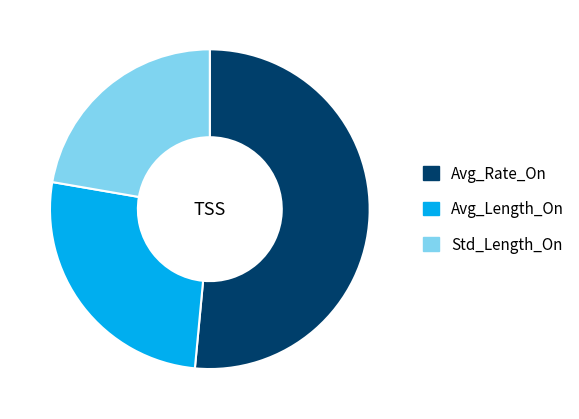

True or false: Avg_Rate_On accounts for 51% of the total.

True